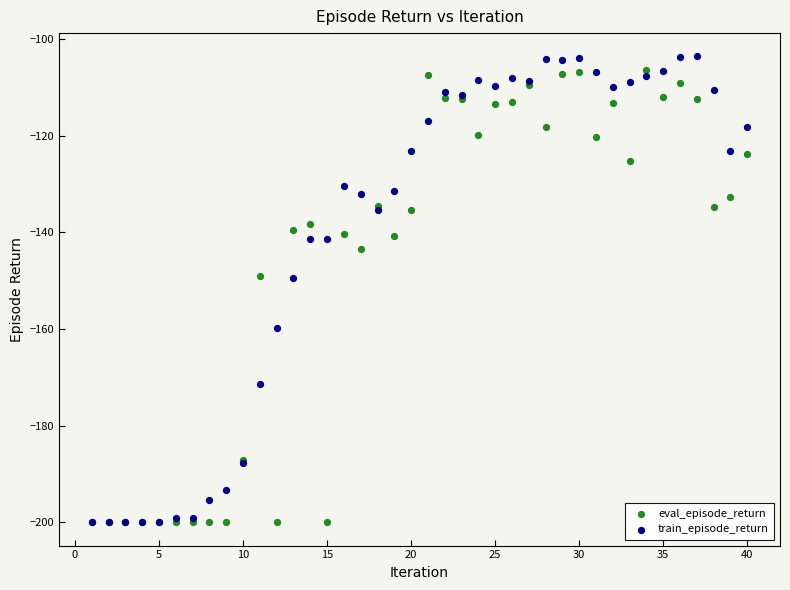

What are all the series names shown in the legend?

eval_episode_return, train_episode_return